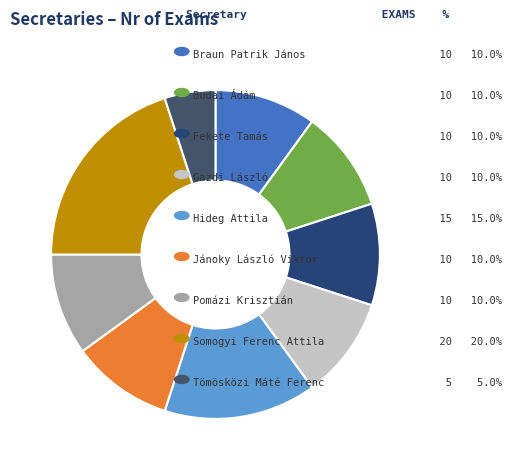

How many slices are in this pie chart?

9